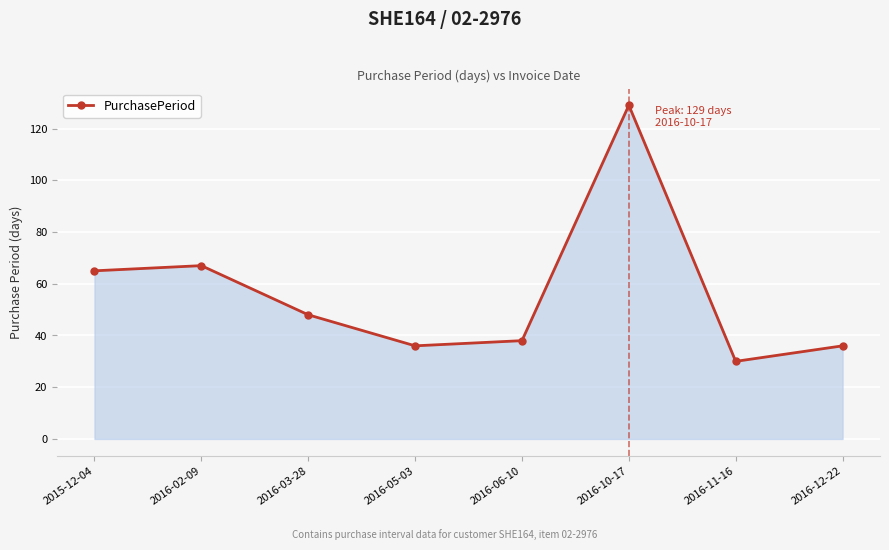

How many lines are shown in the chart?

1